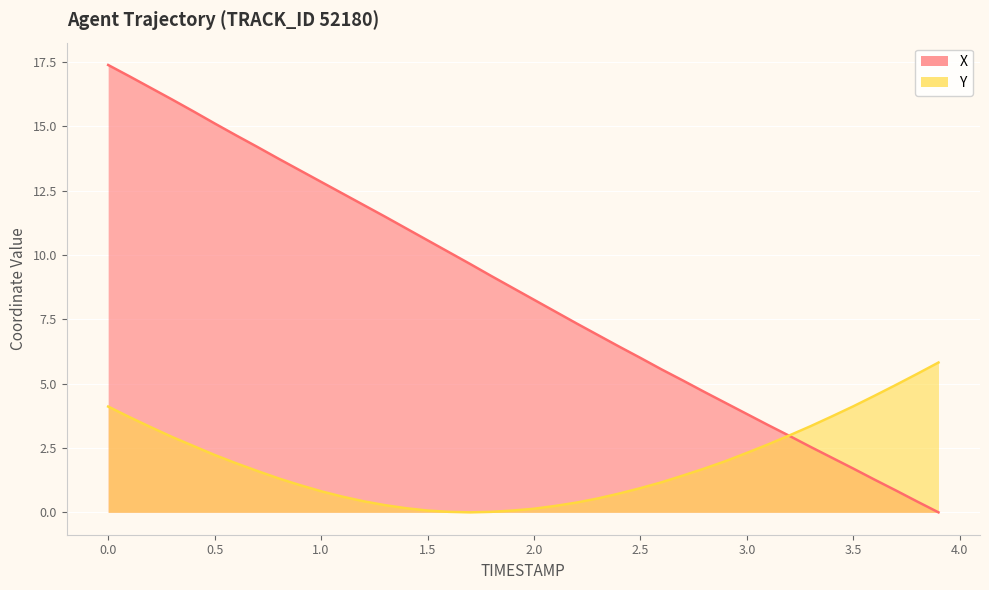

How many interior local valleys does the Y series have?

1